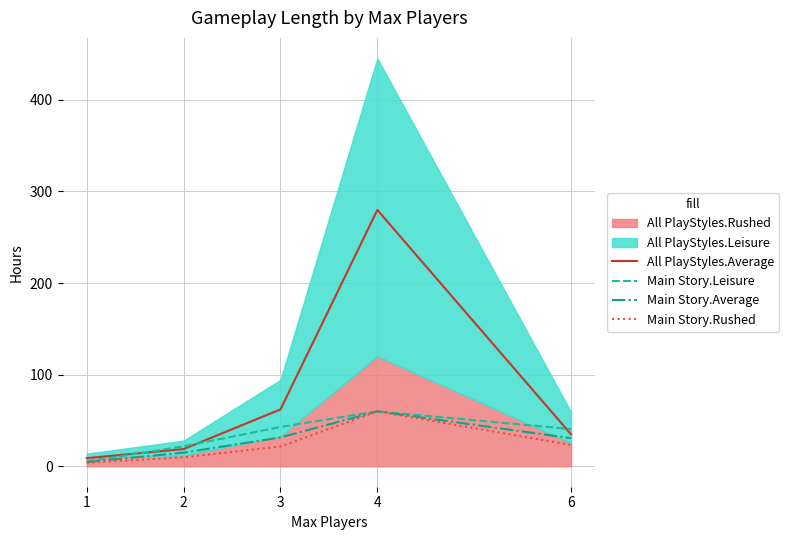

What is the difference between the maximum and minimum values in the Main Story.Leisure series?

54.8